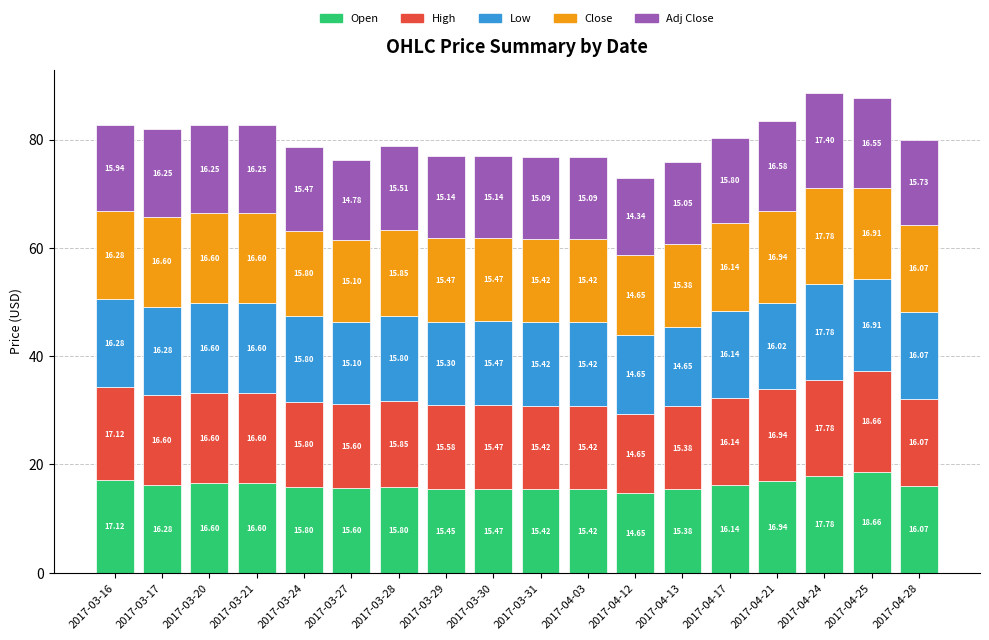

What is the sum of the Open values at 2017-04-12 and 2017-04-13?

30.0